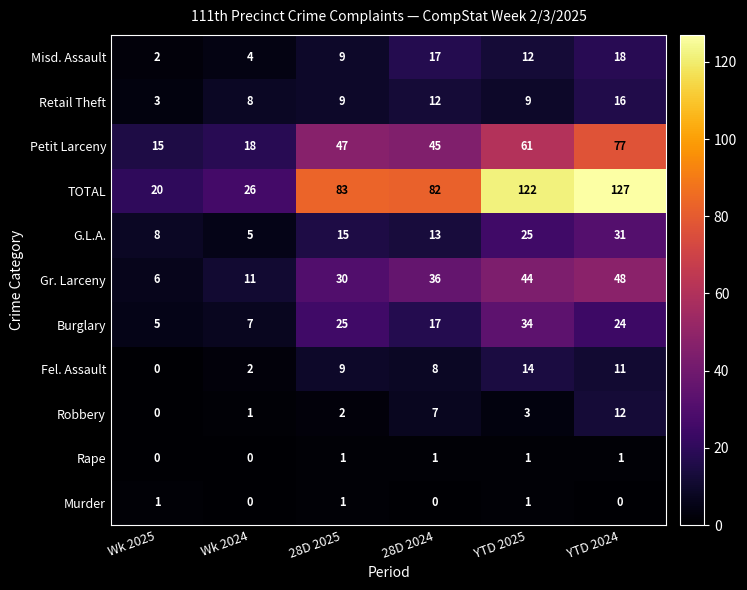

At which category is the sum across all series the highest?

YTD 2024